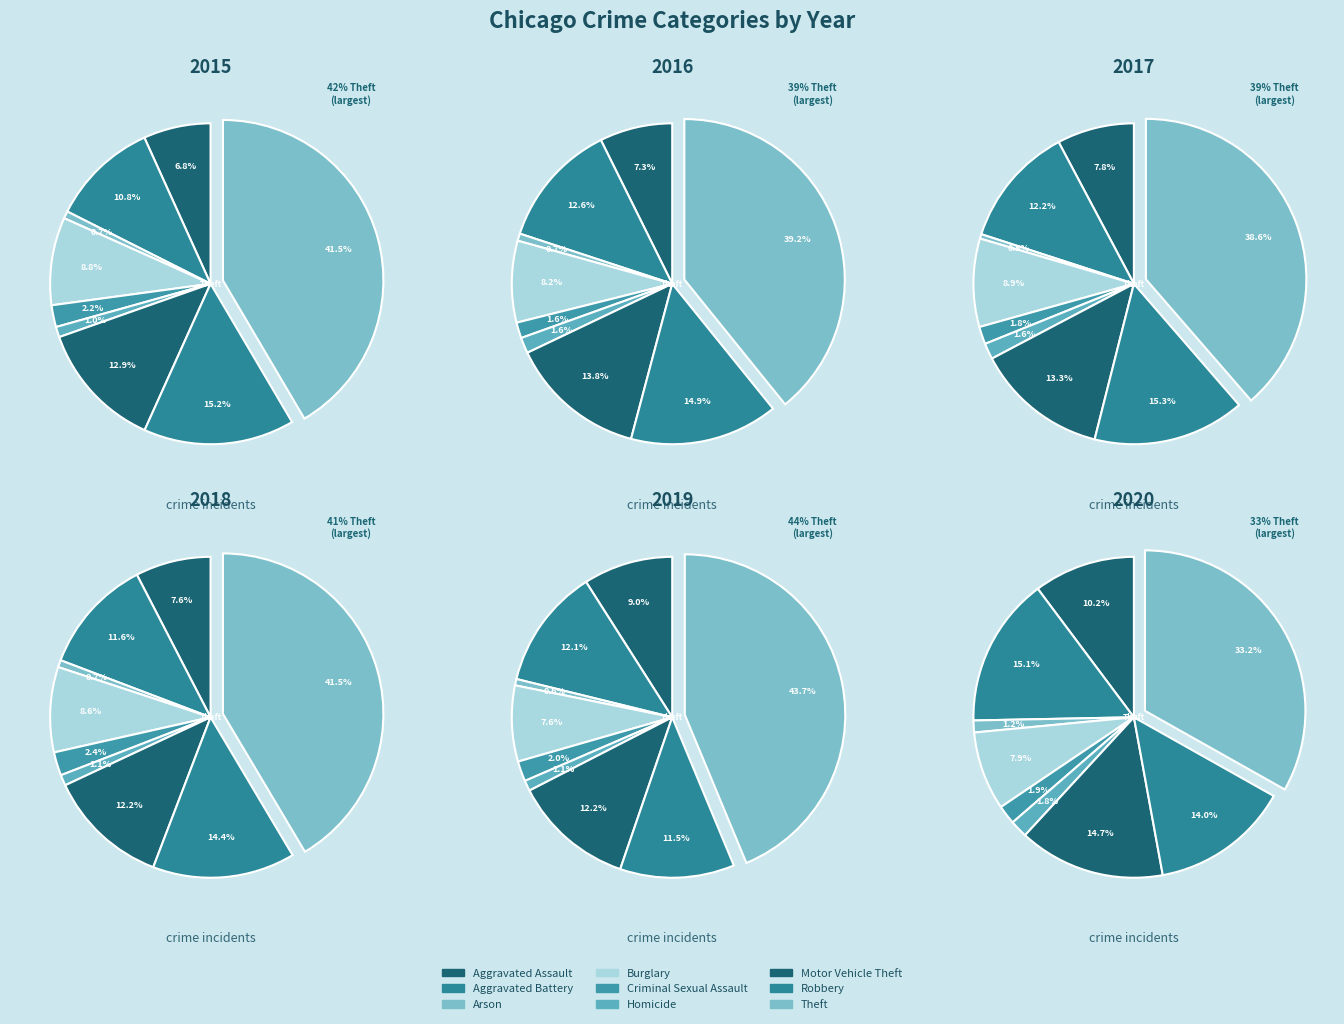

Does Theft represent more than half of the total?

No